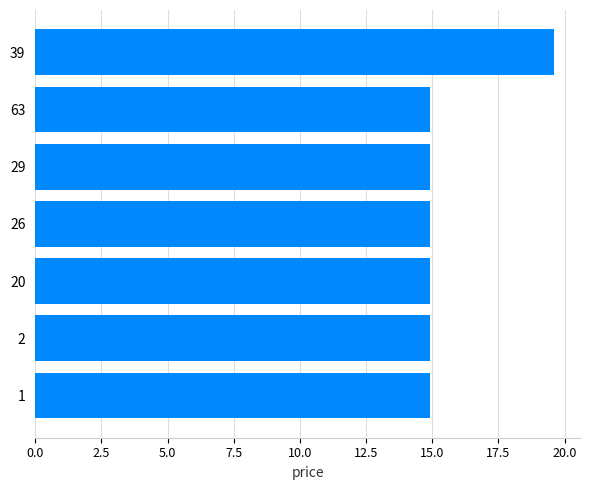

The value at 2 is 14.9. True or false?

True